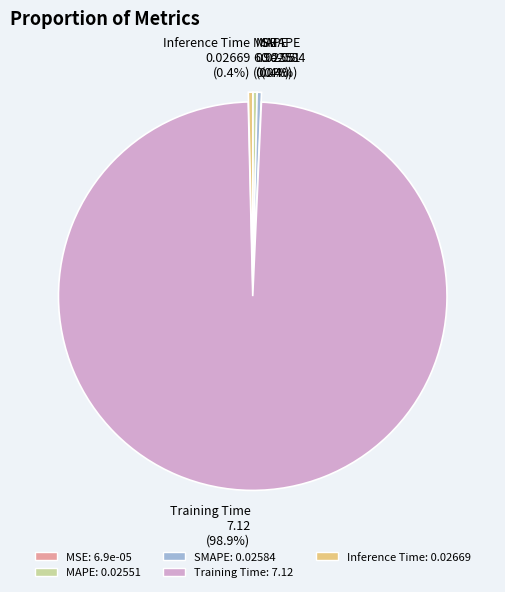

Which category has the biggest portion of the pie?

Training Time